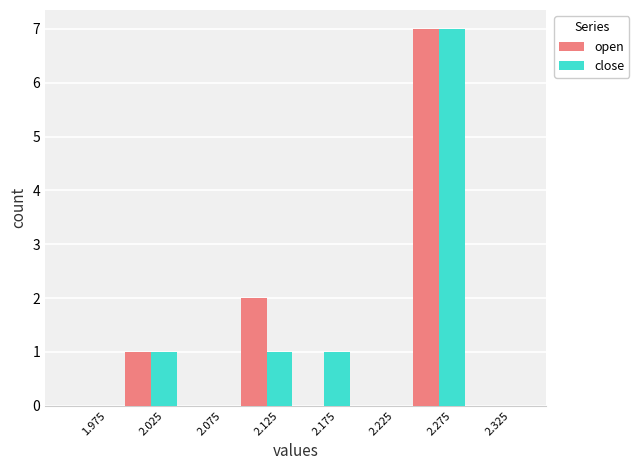

Reading left to right, list all the values displayed in this chart.

open: 0	1	0	2	0	0	7	0
close: 0	1	0	1	1	0	7	0